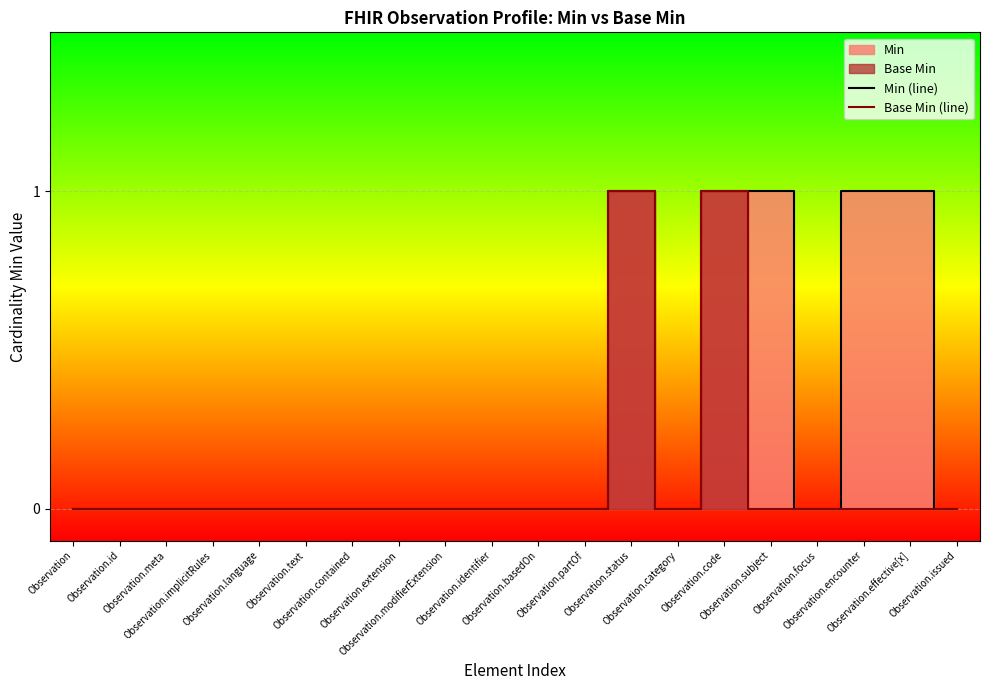

How many values in the Base Min (line) series exceed 0?

2